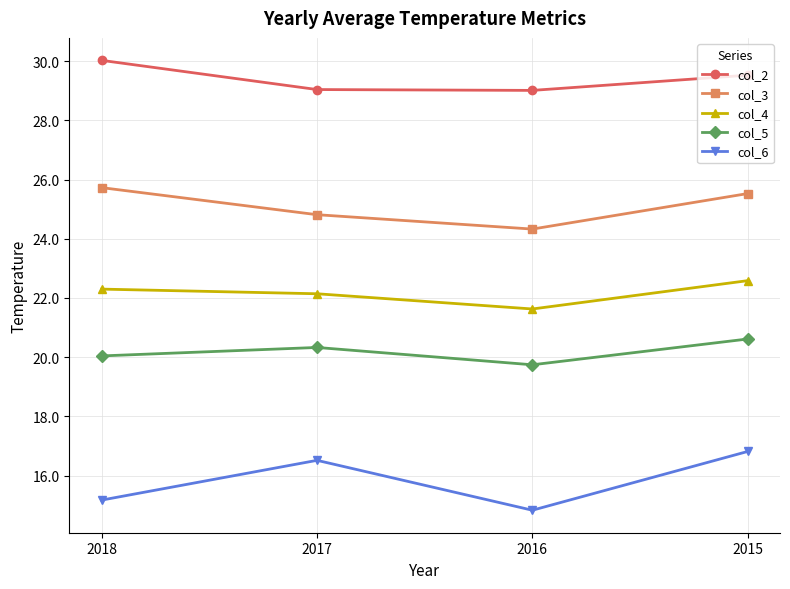

What is the difference between the highest and lowest values at 2018?

14.9